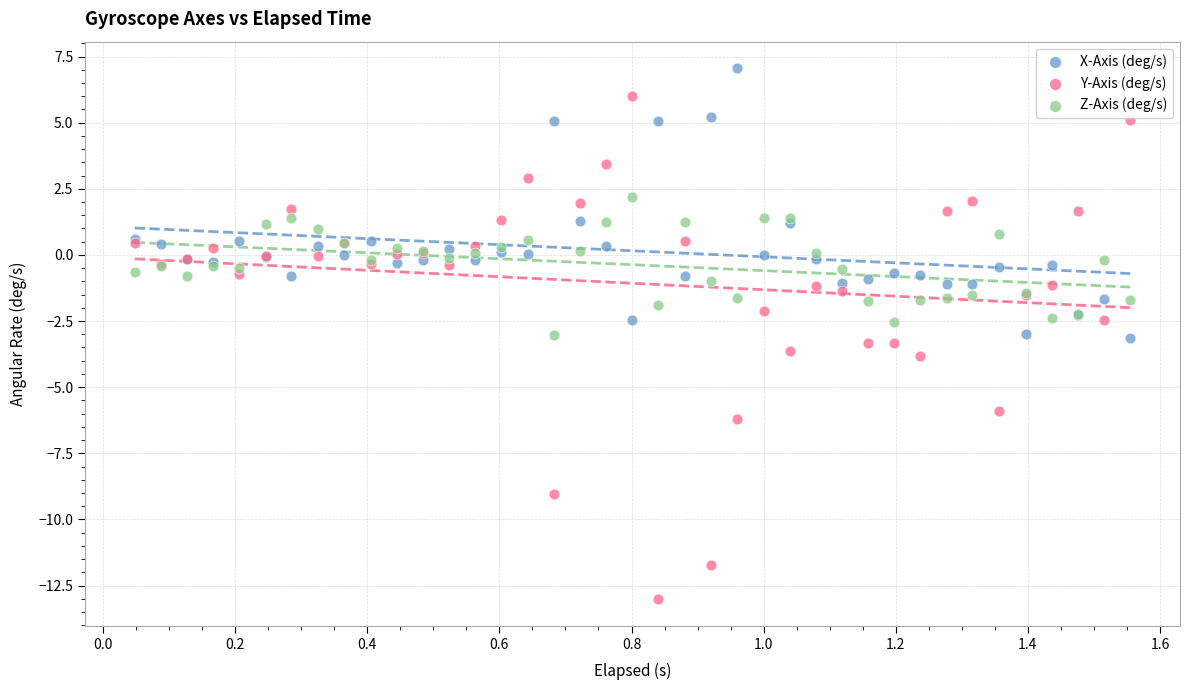

What are all the series names shown in the legend?

X-Axis (deg/s), Y-Axis (deg/s), Z-Axis (deg/s)